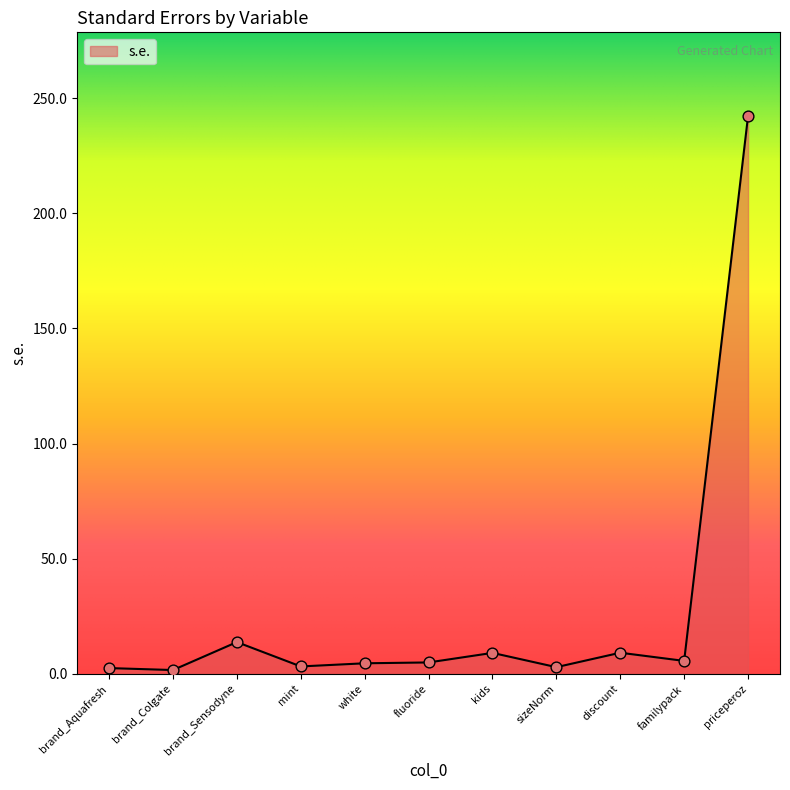

Between fluoride and priceperoz, which is larger?

priceperoz